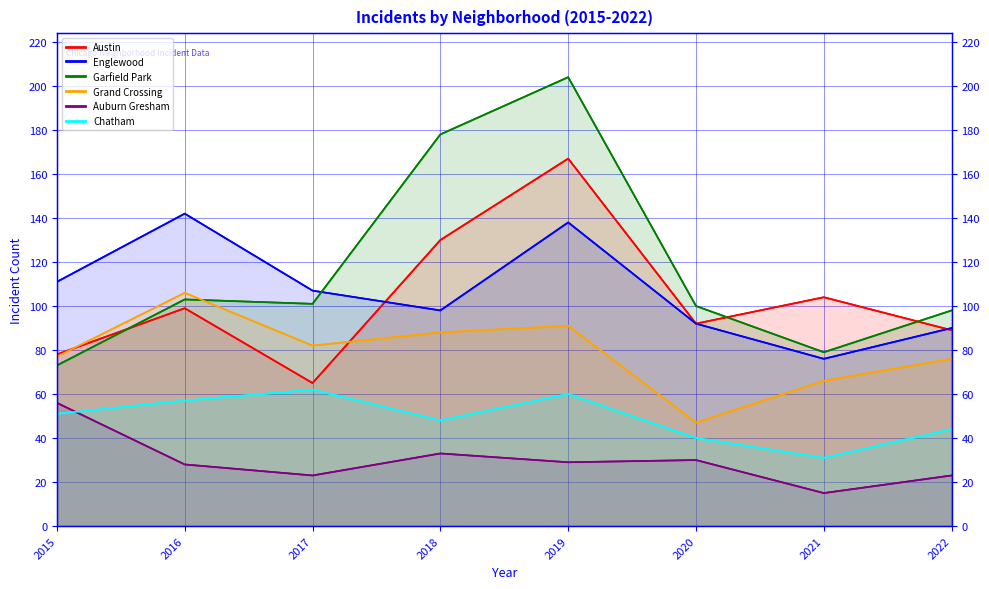

At which category is the sum across all series the highest?

2019